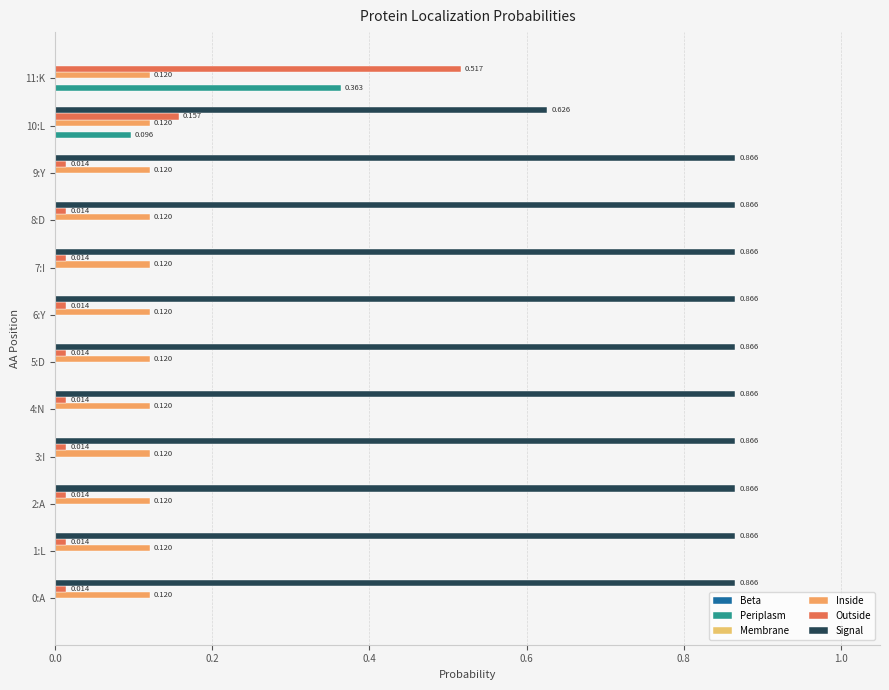

How many data points does each series have?

12